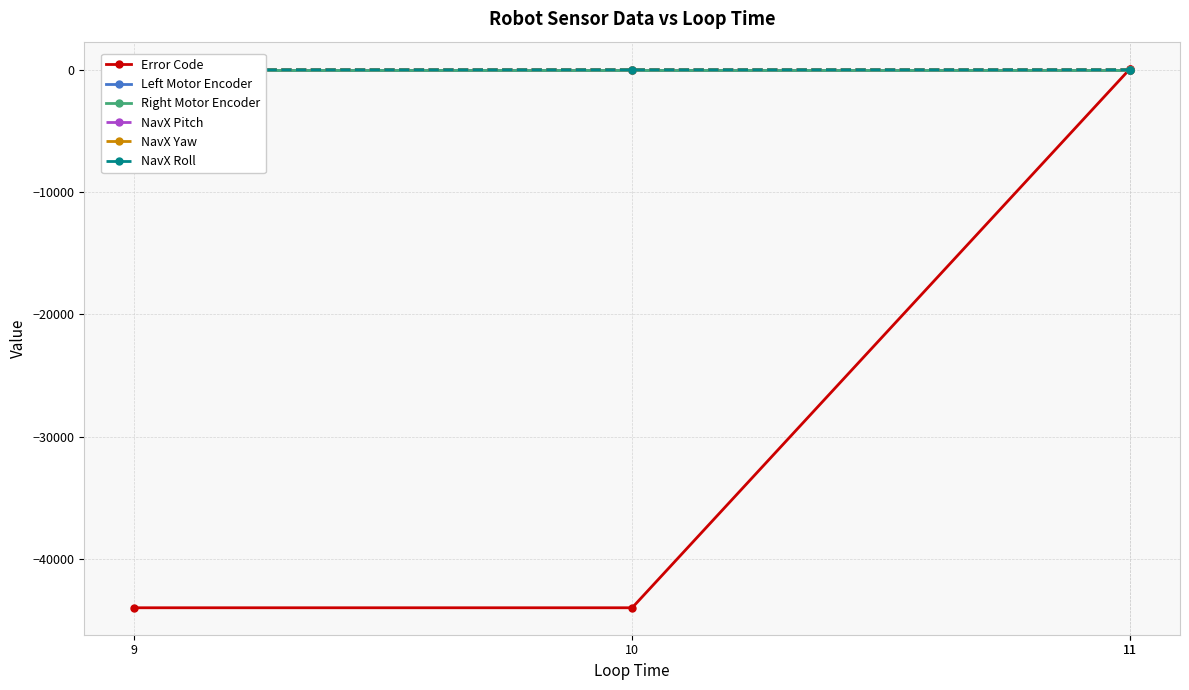

True or false: Right Motor Encoder and NavX Yaw intersect in this chart.

False